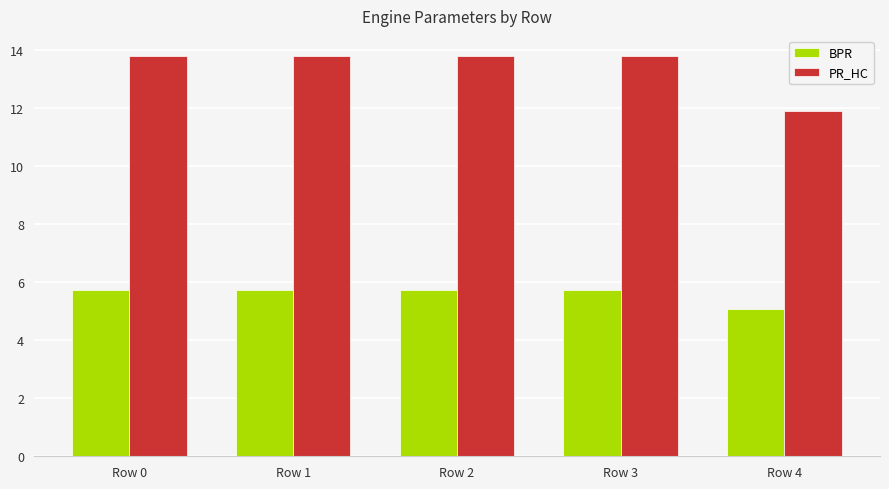

Are the bars horizontal?

No